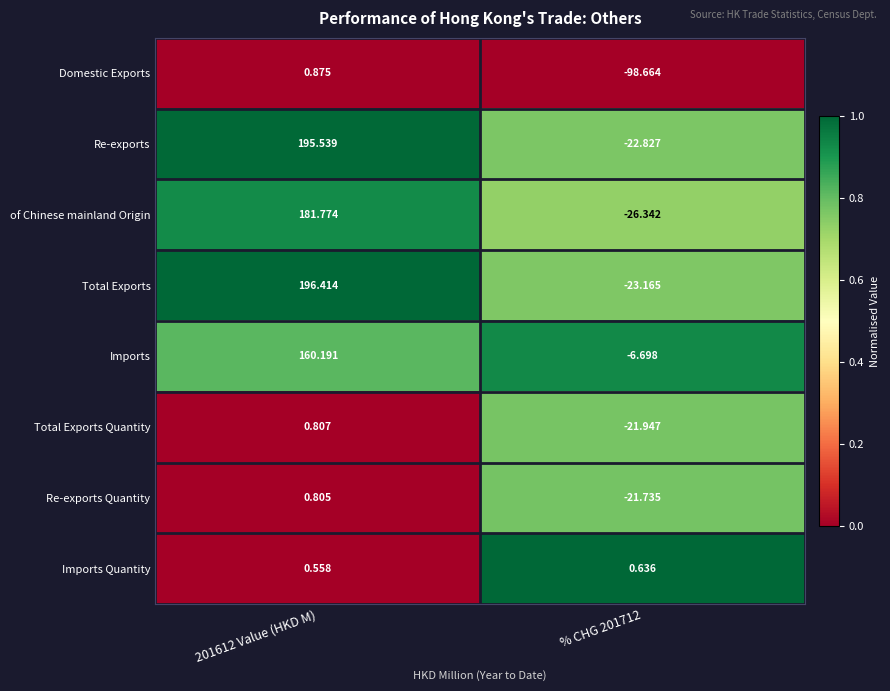

Is the value of Imports Quantity at % CHG 201712 greater than the value of Domestic Exports at % CHG 201712?

Yes